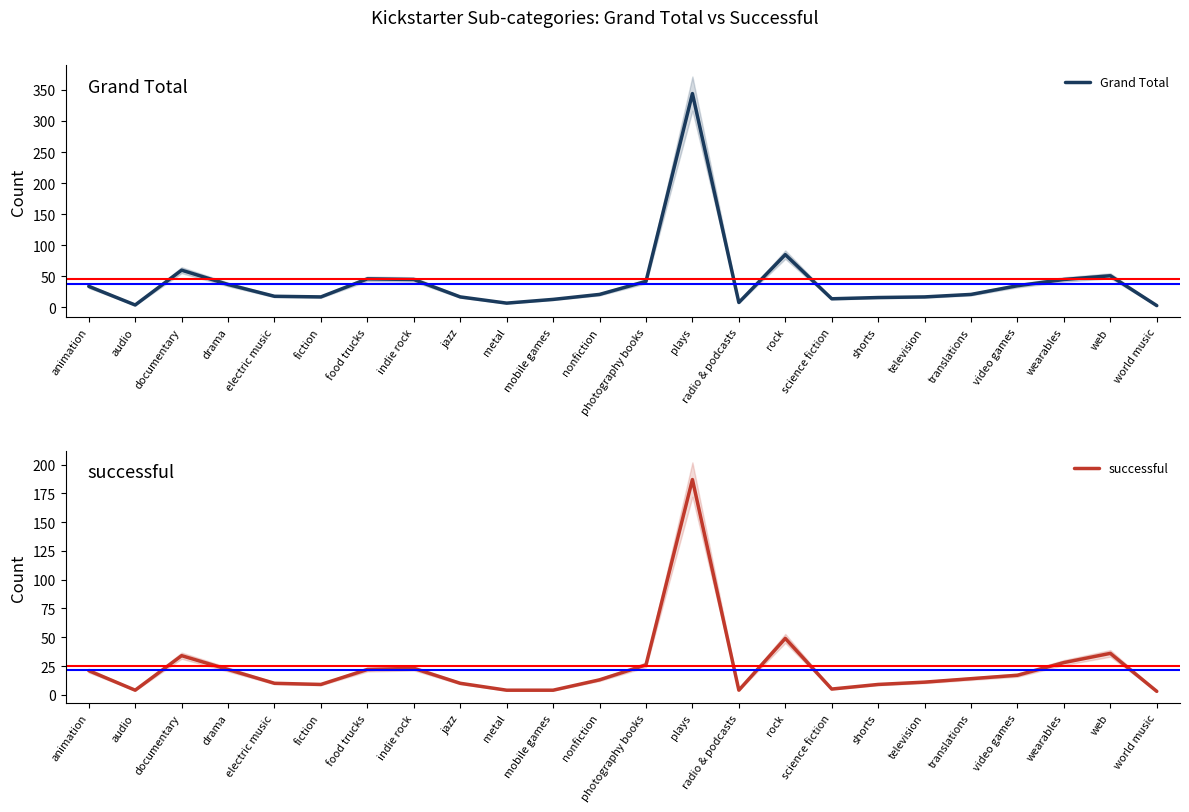

Where is successful nearest to the value 95?

rock